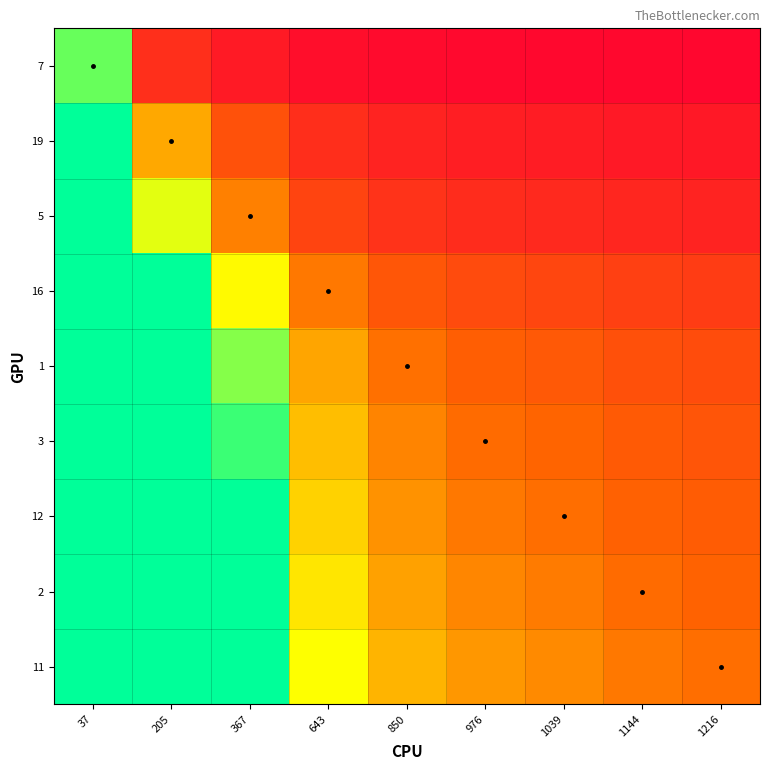

What is the greatest value displayed?

34.8